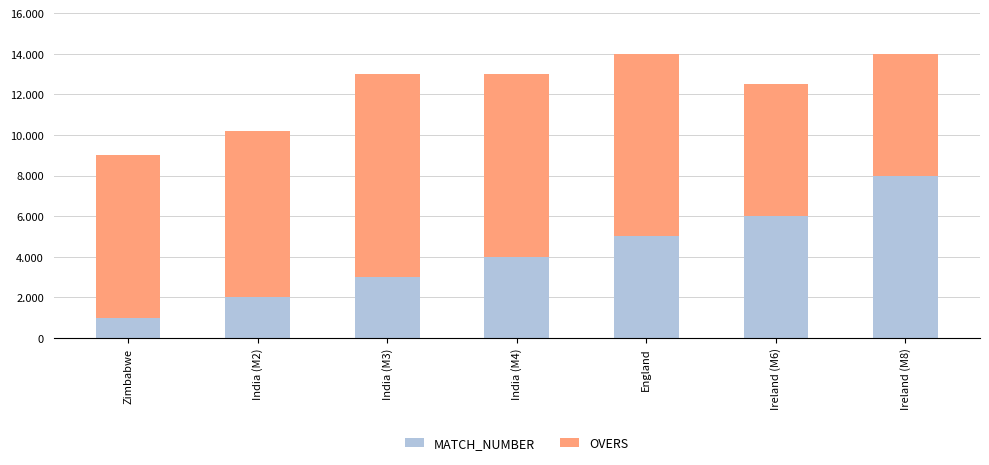

What is the sum of the MATCH_NUMBER values at Zimbabwe and India (M3)?

4.0